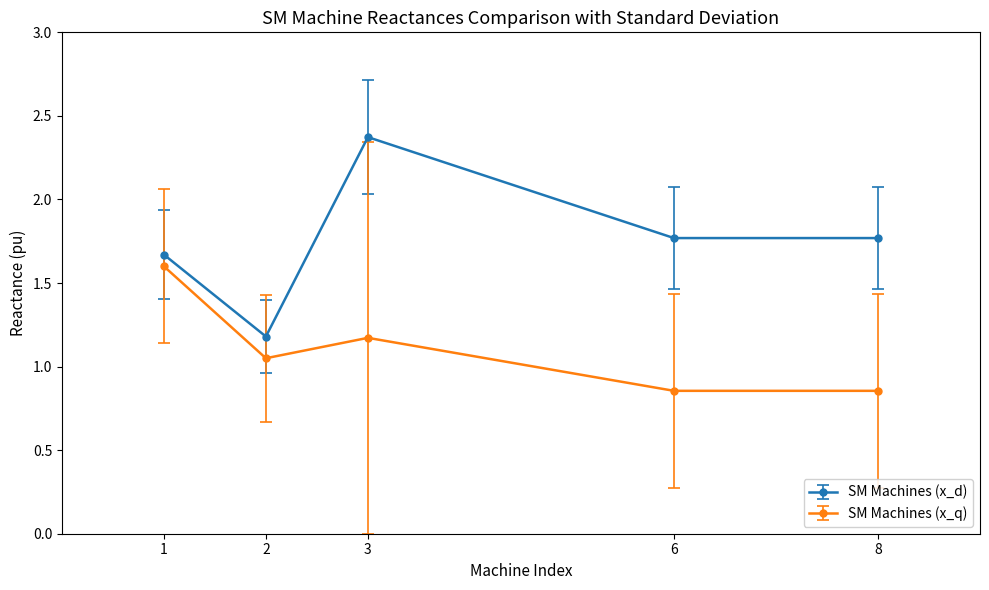

List the series in order of their overall mean, lowest first.

SM Machines (x_q), SM Machines (x_d)